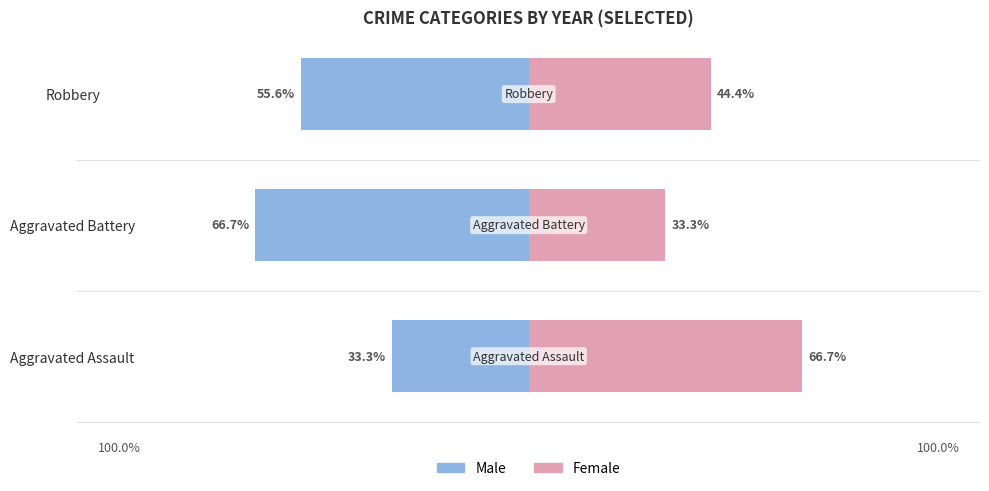

The value of Female at Aggravated Assault is 66.7. True or false?

True